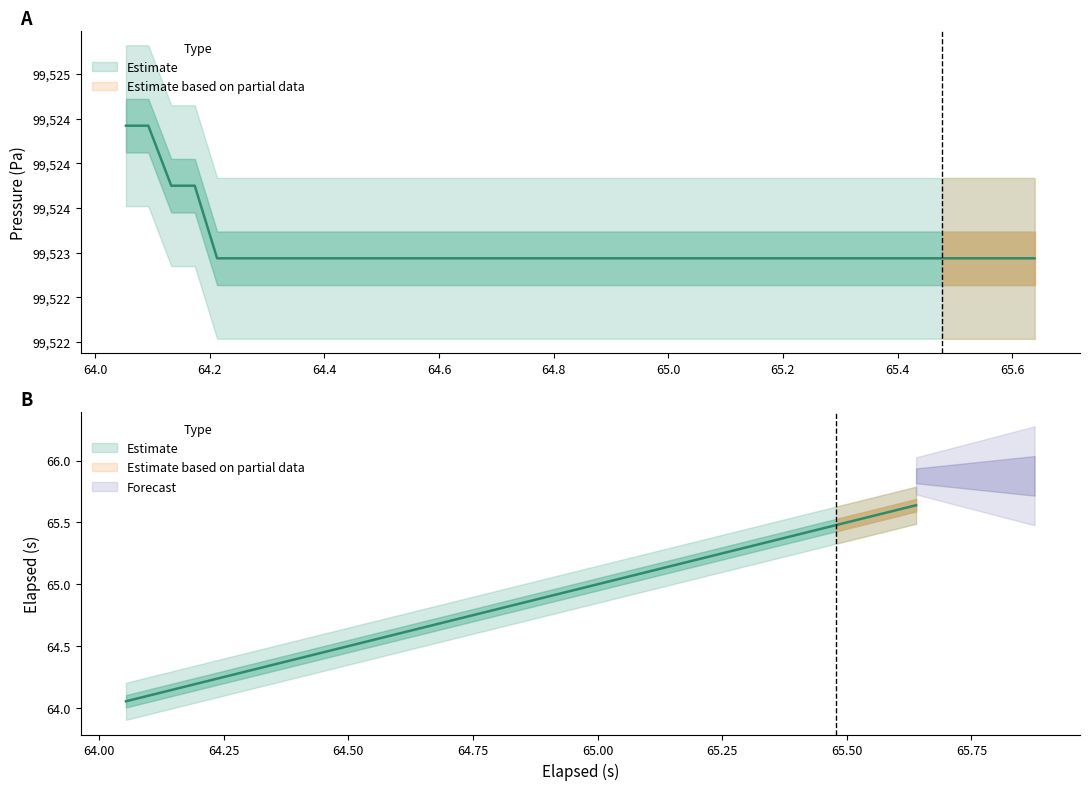

True or false: pressure has more than 2 points higher than both neighbors.

False